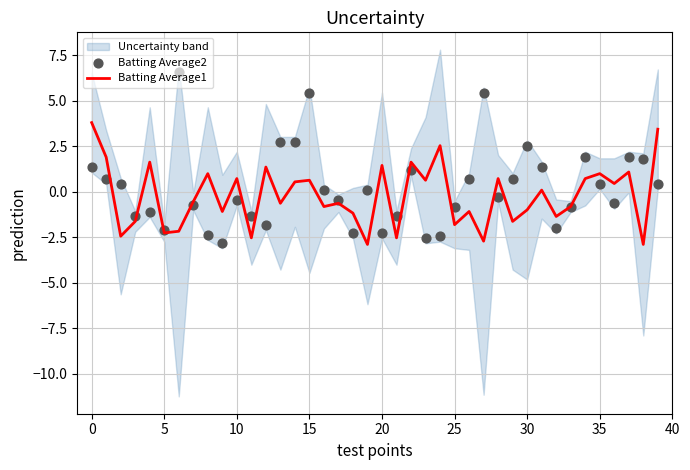

What are all the series names shown in the legend?

Batting Average1, Batting Average2